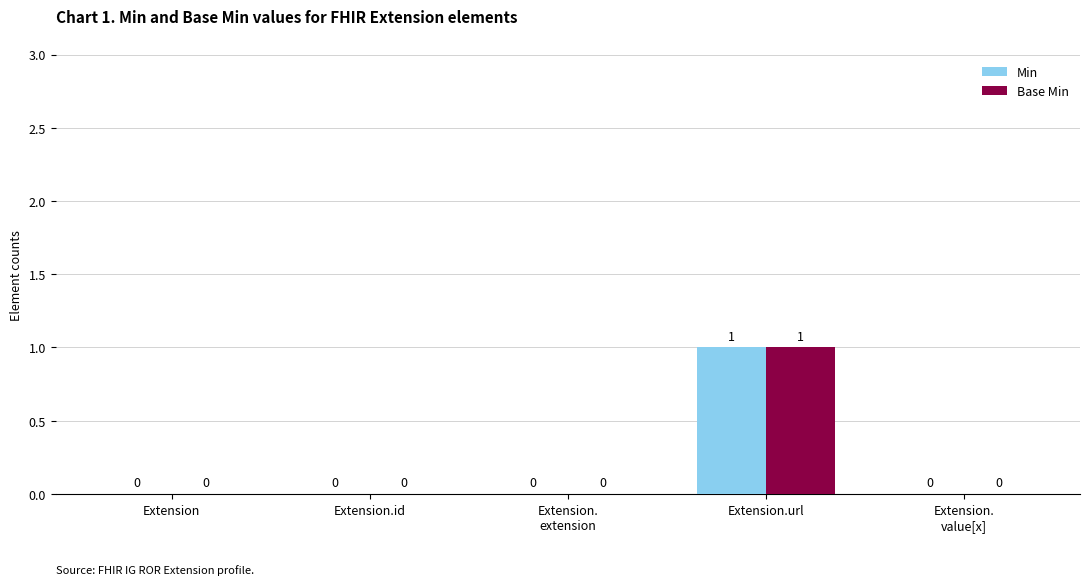

Reading left to right, what are all the values shown in this chart?

Min: 0	0	0	1	0
Base Min: 0	0	0	1	0